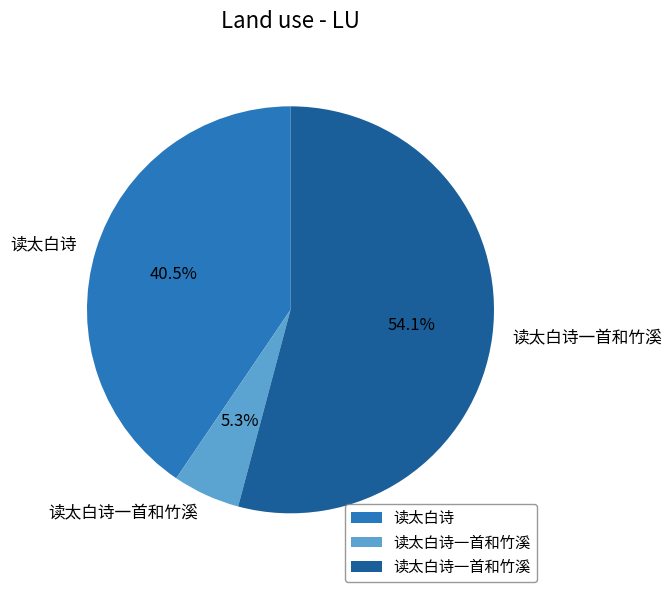

Is there any slice that represents more than half of the pie?

Yes